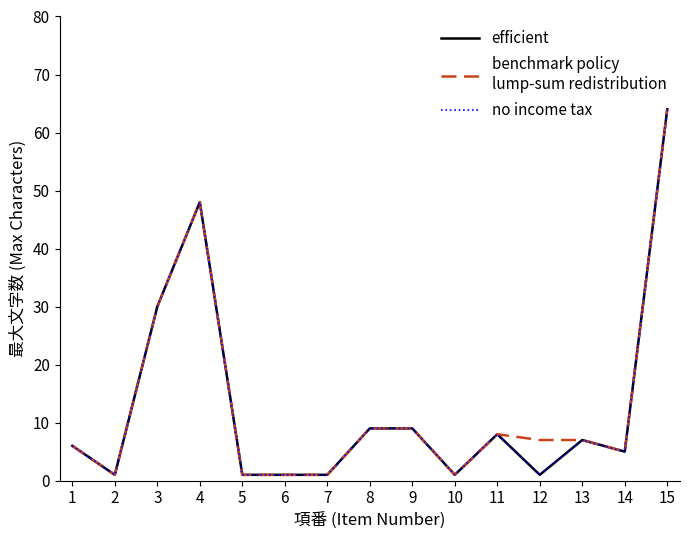

Does the chart have visible grid lines?

No